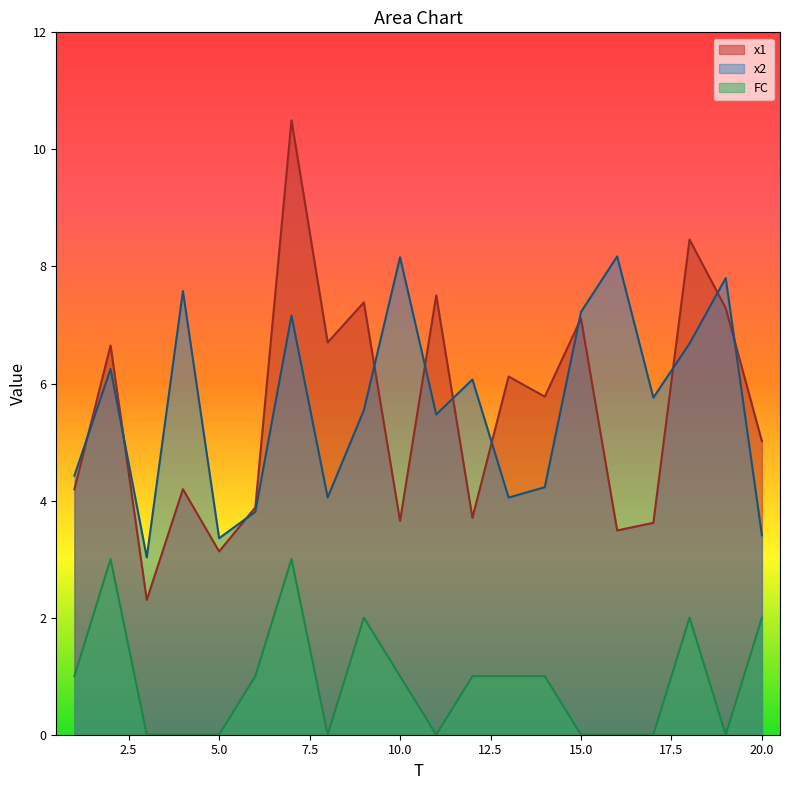

What is the lowest value of the x1 series?

2.3